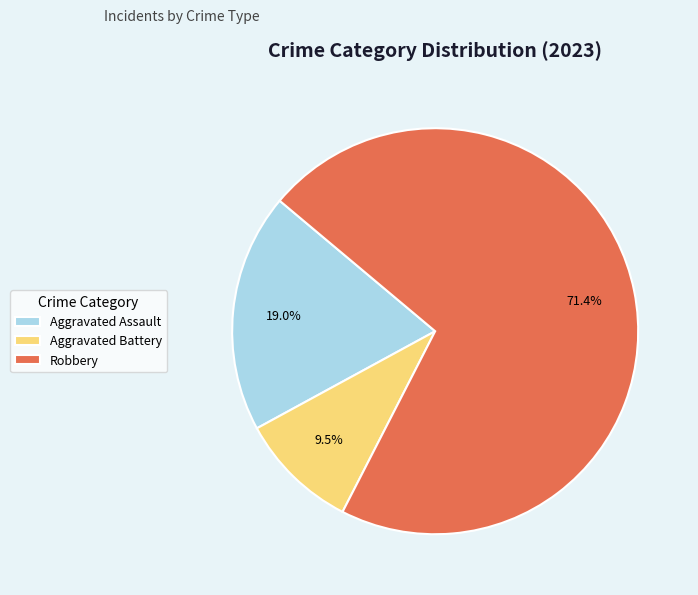

To the nearest percent, what portion does Robbery represent?

71%